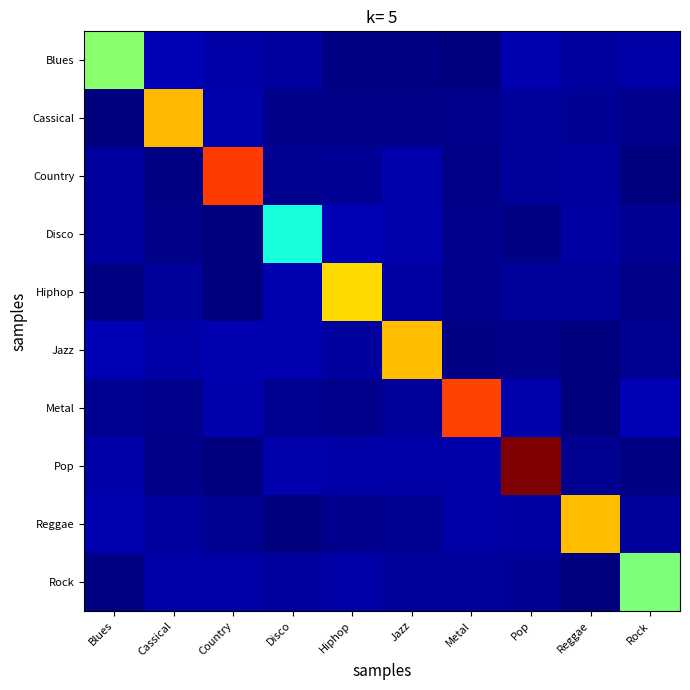

What is the greatest value displayed?

1.0